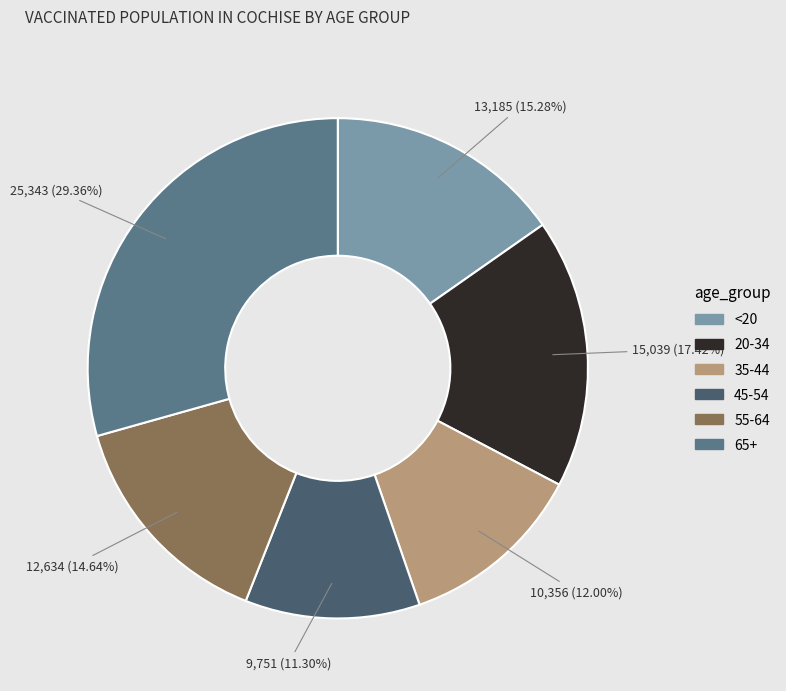

How many segments does this pie chart have?

6